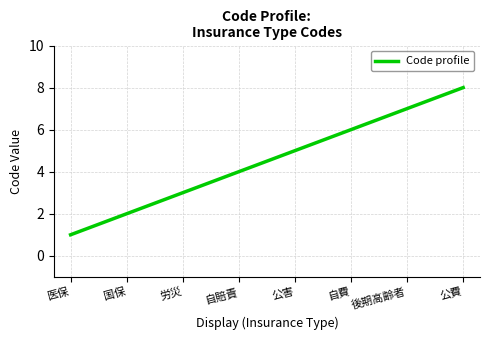

What position from the right is 国保?

7